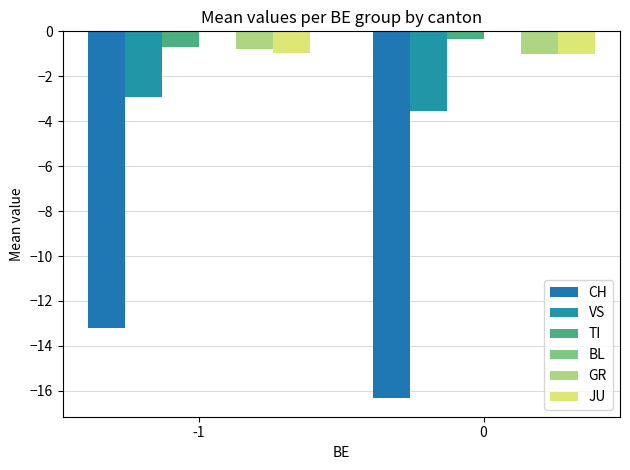

What is the value of the JU bar at the 2nd from the left?

-1.0